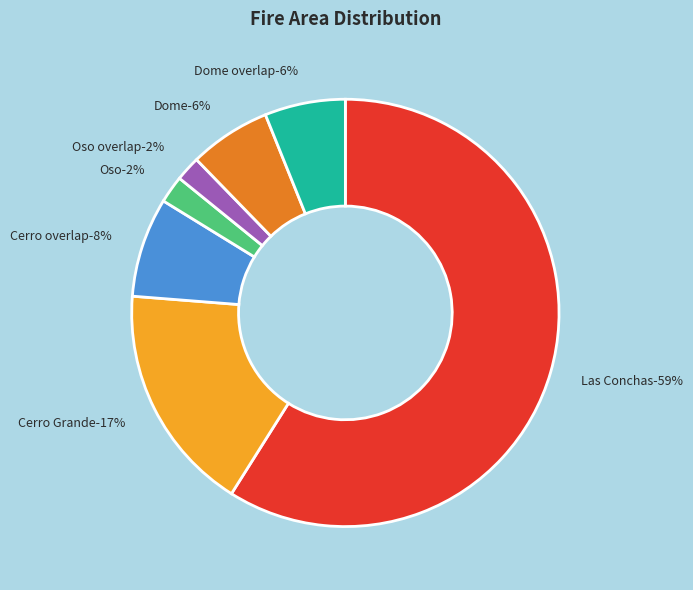

What is the smallest slice in the pie chart?

Oso overlap